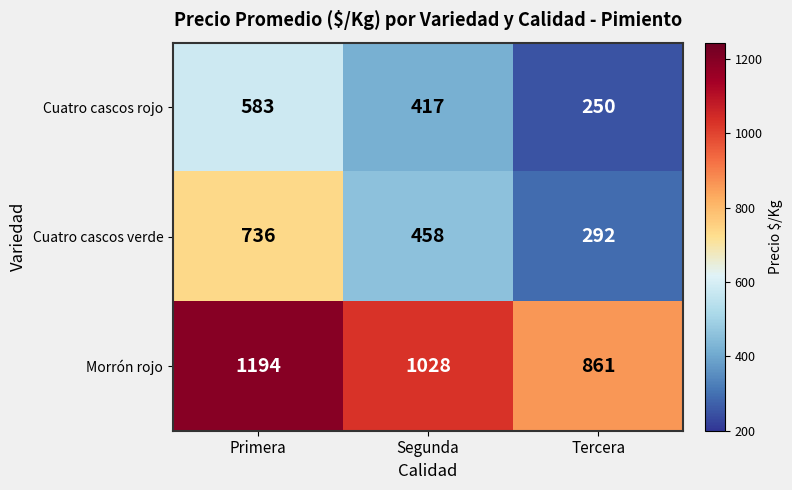

Is it true that Morrón rojo equals 1293 at Tercera?

False